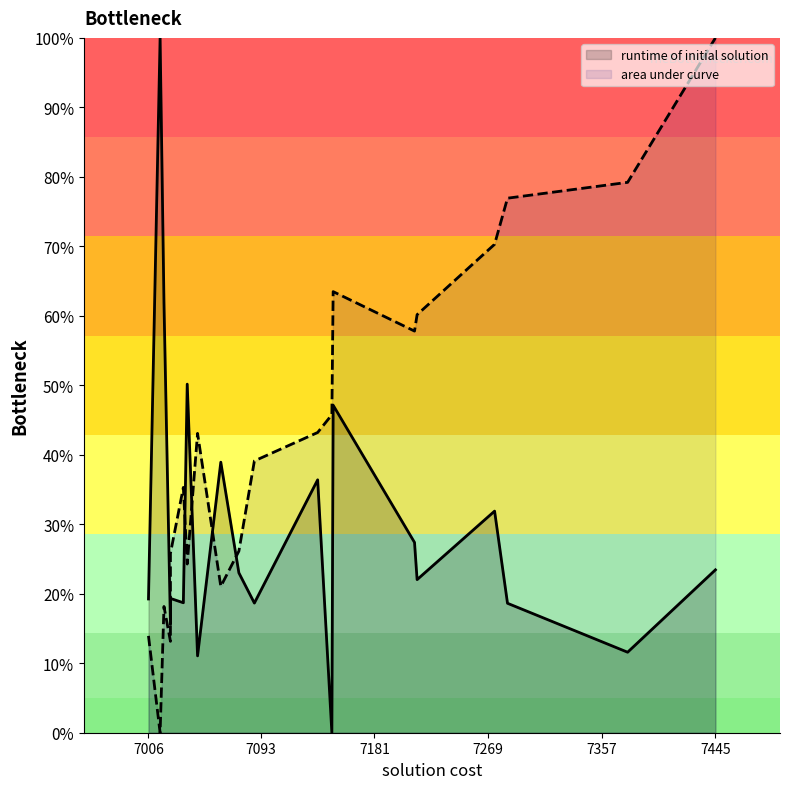

Which series ends up on top after the final intersection of runtime of initial solution and area under curve?

area under curve